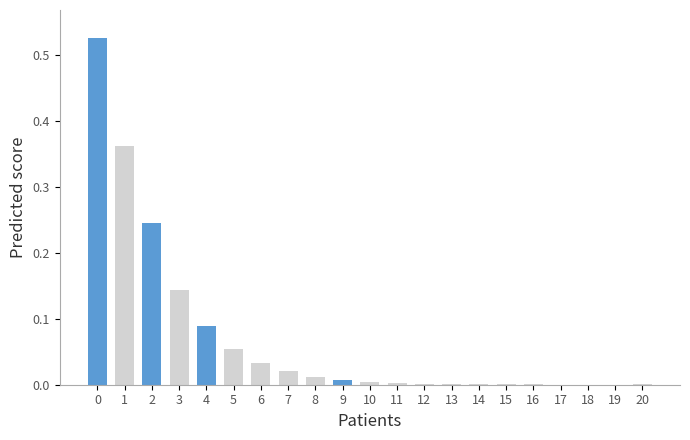

What is the difference between the maximum and minimum values?

0.5